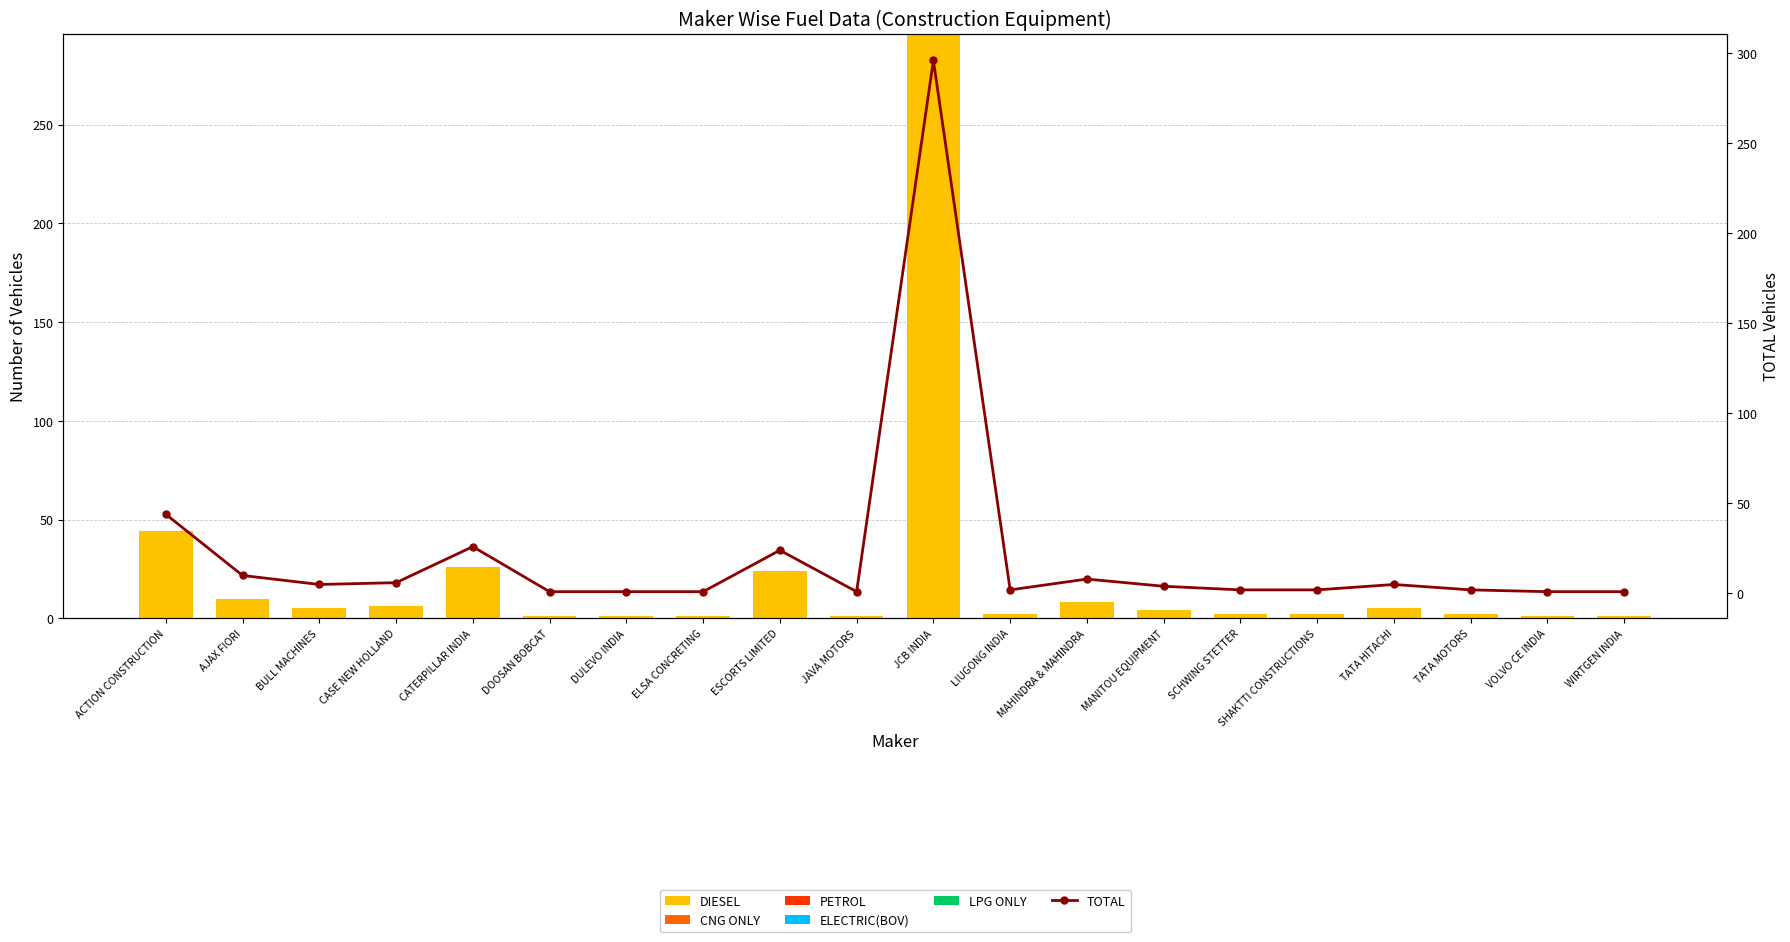

Where does the DIESEL series first go above 4?

ACTION CONSTRUCTION